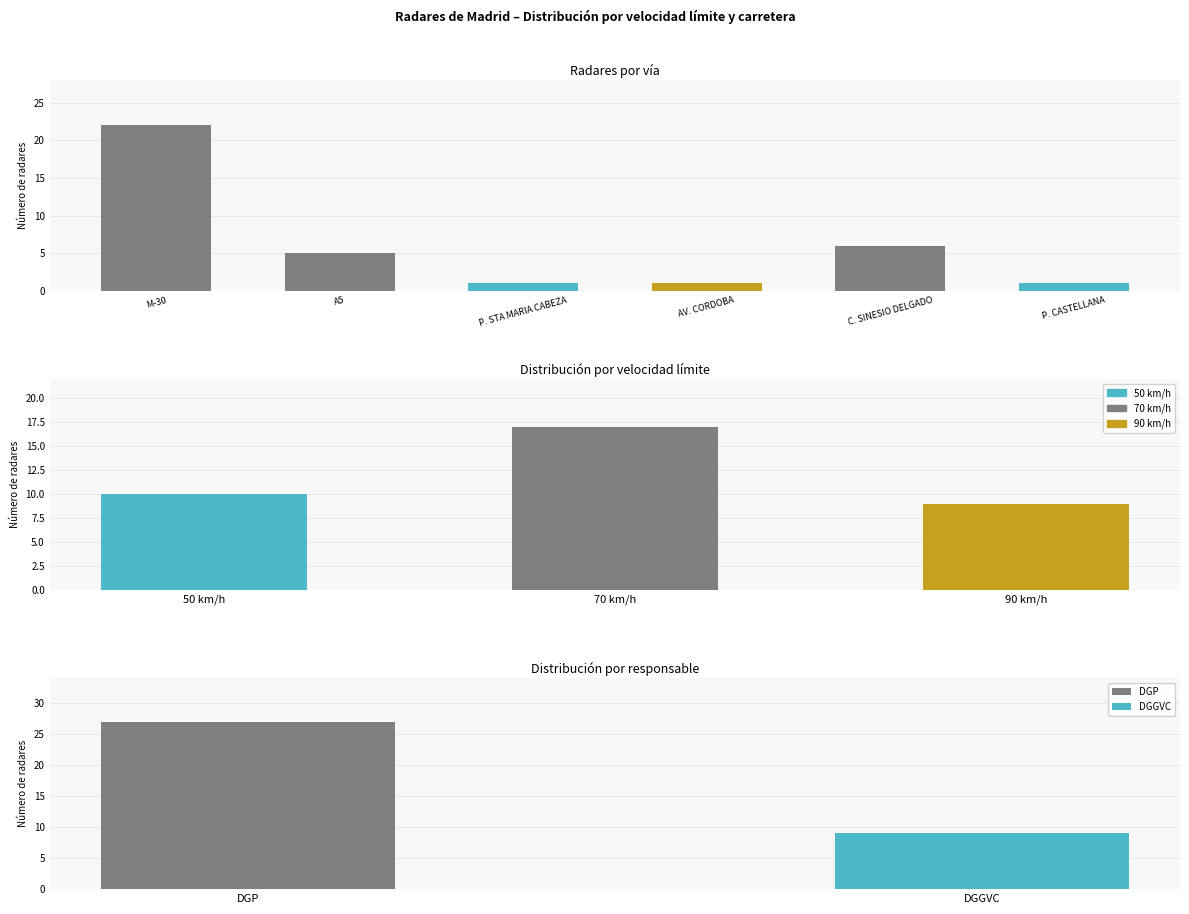

Count the number of categories in the chart.

6